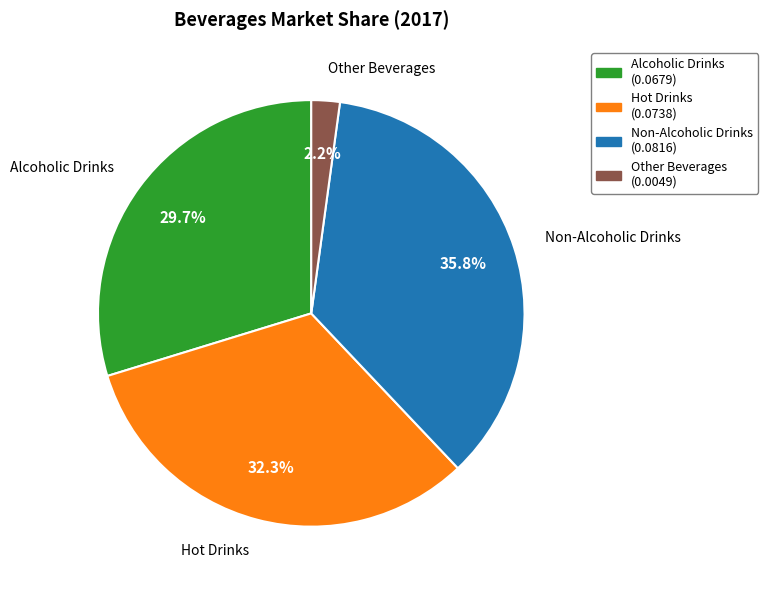

Combined, do Other Beverages and Hot Drinks account for over 50%?

No